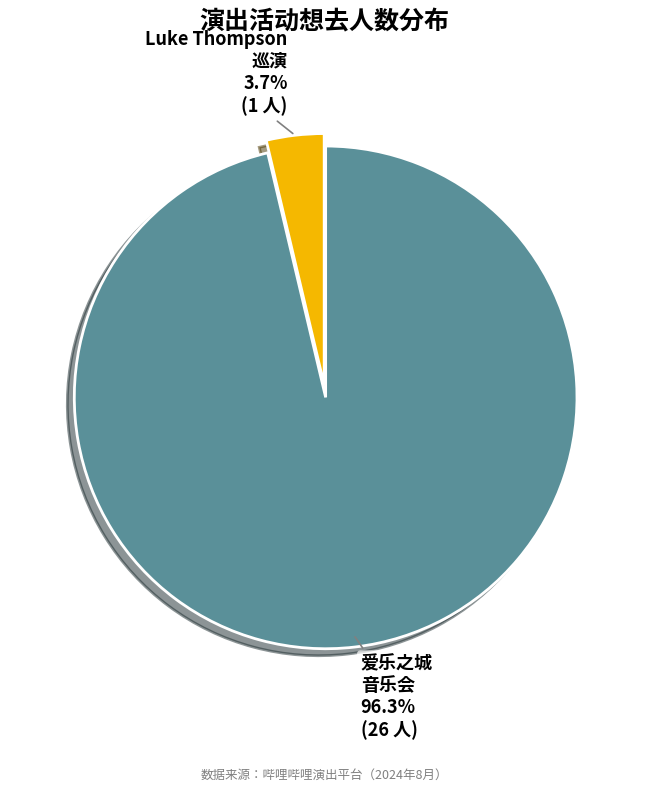

To the nearest percent, what is the average slice percentage?

50%